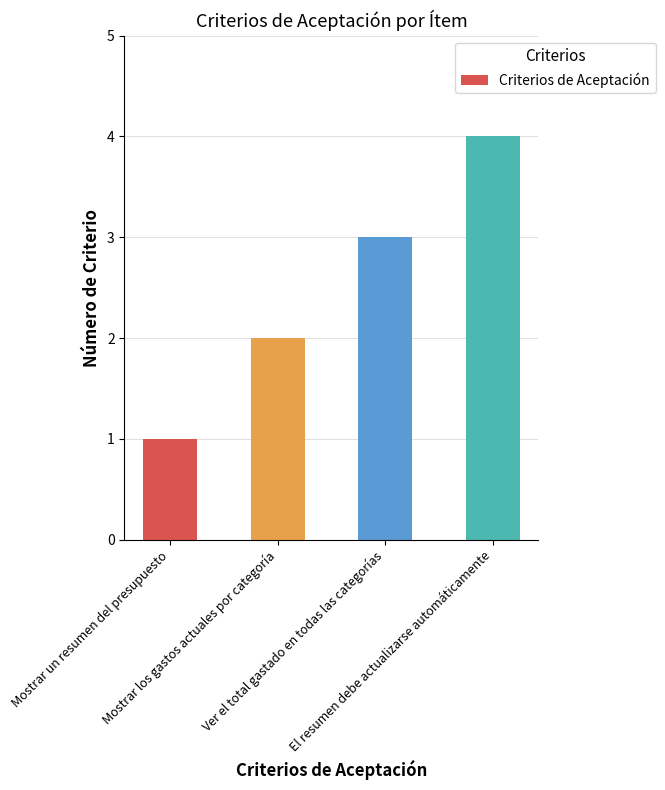

What is the label of the 4th bar from the right?

Mostrar un resumen del presupuesto